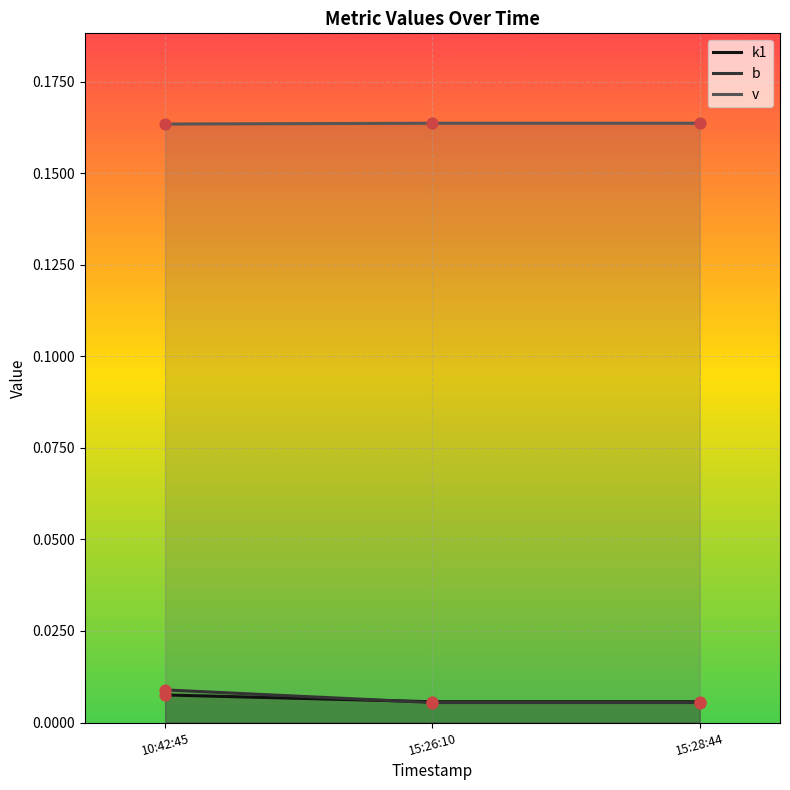

What is the total value across all series at 10:42:45?

0.2